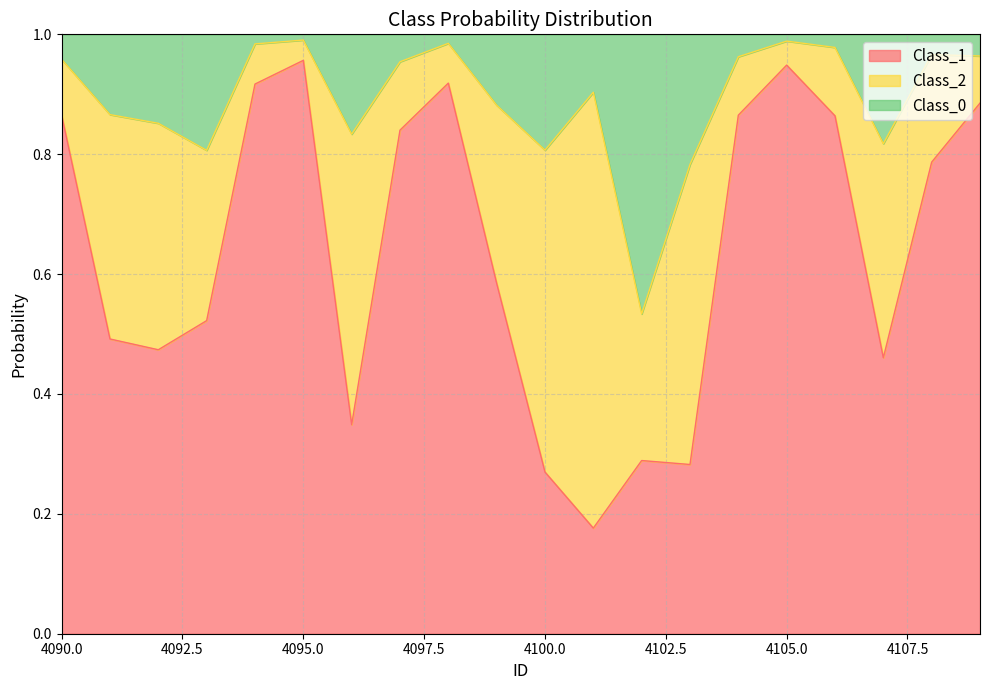

What is the approximate value of Class_0 at 4104?

1.0